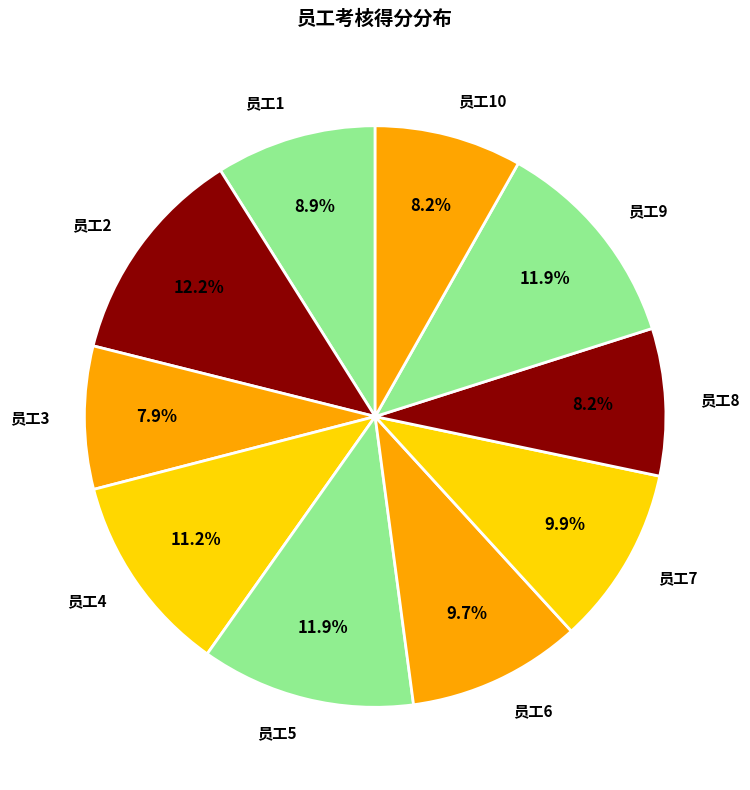

Combined, do 员工2 and 员工4 account for over 50%?

No